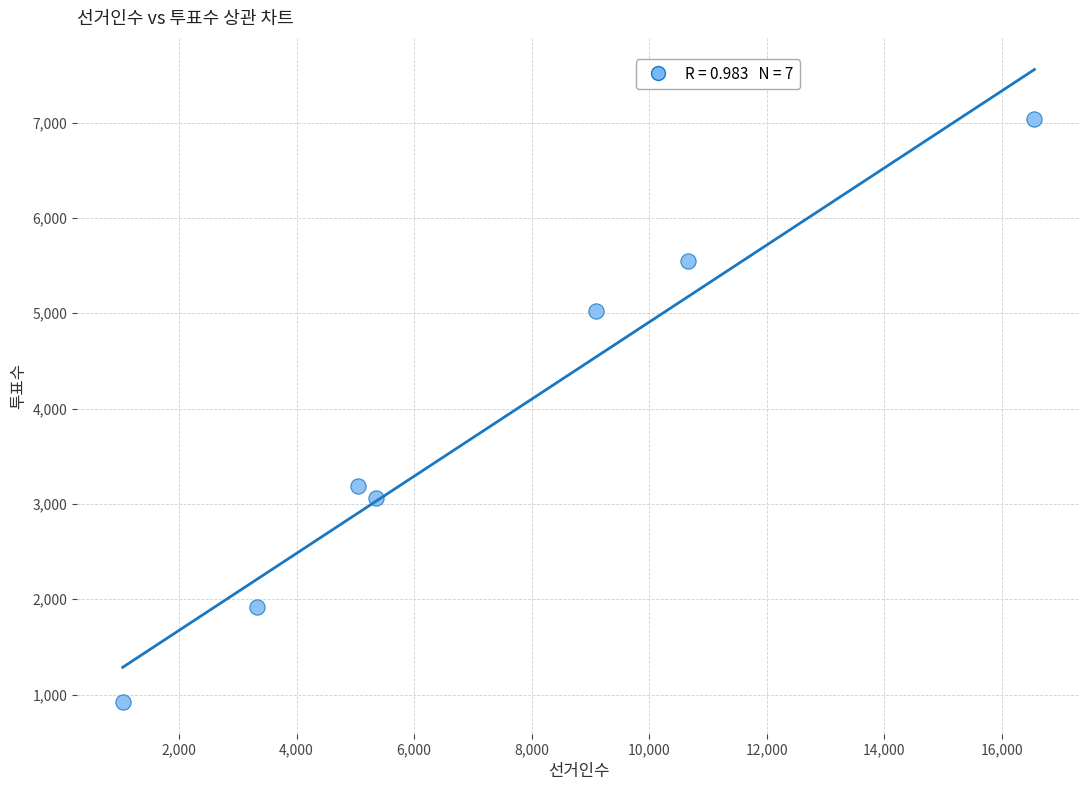

What is the average Y value?

3814